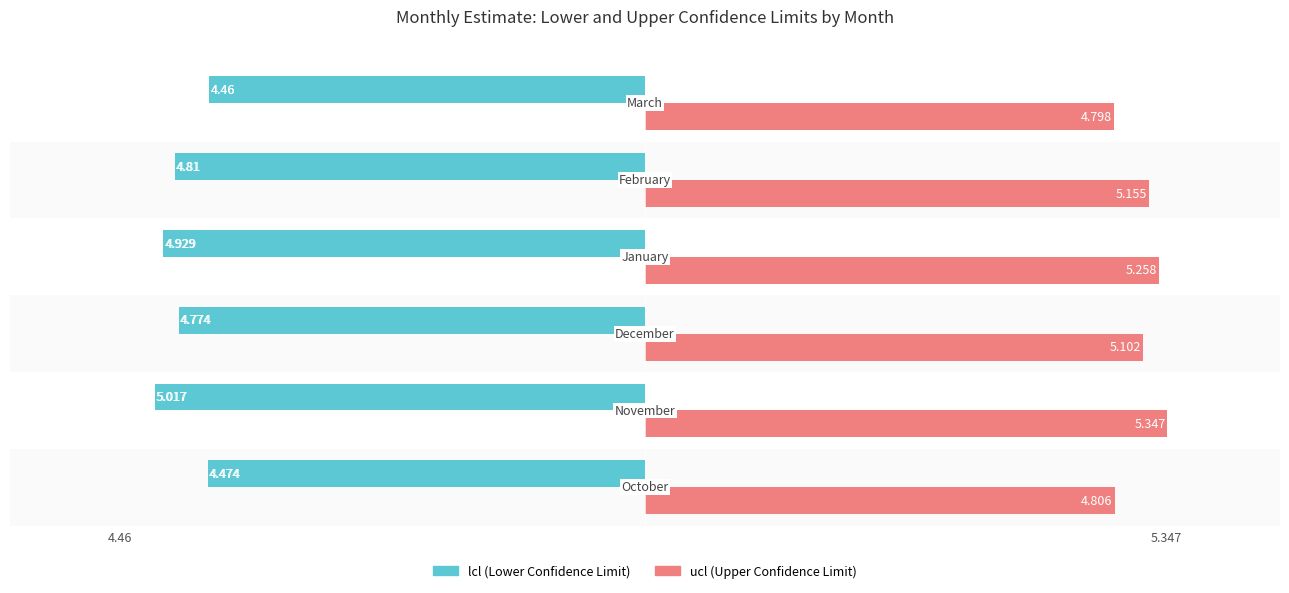

Reading right to left, extract all data points from this chart.

lcl: 5=-4.5	4=-4.8	3=-4.9	2=-4.8	1=-5.0	0=-4.5
ucl: 5=4.8	4=5.2	3=5.3	2=5.1	1=5.3	0=4.8